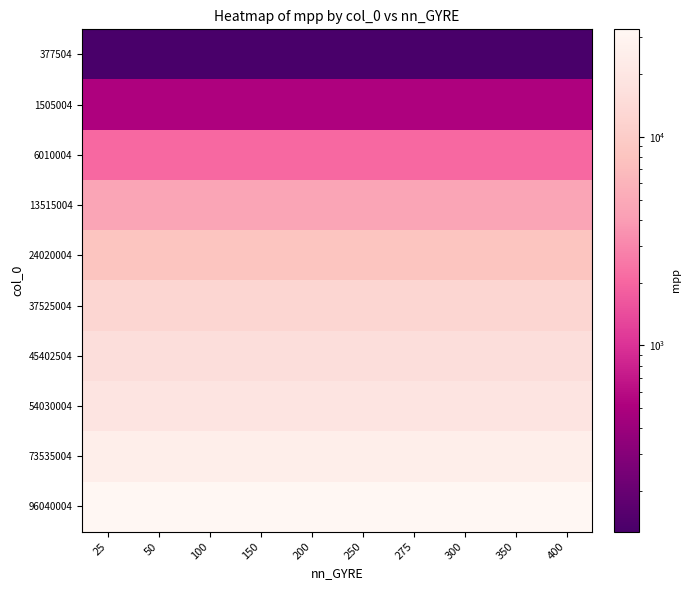

Reading right to left, list all the values displayed in this chart.

377504: 400=128	350=128	300=128	275=128	250=128	200=128	150=128	100=128	50=128	25=128
1505004: 400=512	350=512	300=512	275=512	250=512	200=512	150=512	100=512	50=512	25=512
6010004: 400=2048	350=2048	300=2048	275=2048	250=2048	200=2048	150=2048	100=2048	50=2048	25=2048
13515004: 400=4608	350=4608	300=4608	275=4608	250=4608	200=4608	150=4608	100=4608	50=4608	25=4608
24020004: 400=8192	350=8192	300=8192	275=8192	250=8192	200=8192	150=8192	100=8192	50=8192	25=8192
37525004: 400=12800	350=12800	300=12800	275=12800	250=12800	200=12800	150=12800	100=12800	50=12800	25=12800
45402504: 400=15488	350=15488	300=15488	275=15488	250=15488	200=15488	150=15488	100=15488	50=15488	25=15488
54030004: 400=18432	350=18432	300=18432	275=18432	250=18432	200=18432	150=18432	100=18432	50=18432	25=18432
73535004: 400=25088	350=25088	300=25088	275=25088	250=25088	200=25088	150=25088	100=25088	50=25088	25=25088
96040004: 400=32768	350=32768	300=32768	275=32768	250=32768	200=32768	150=32768	100=32768	50=32768	25=32768